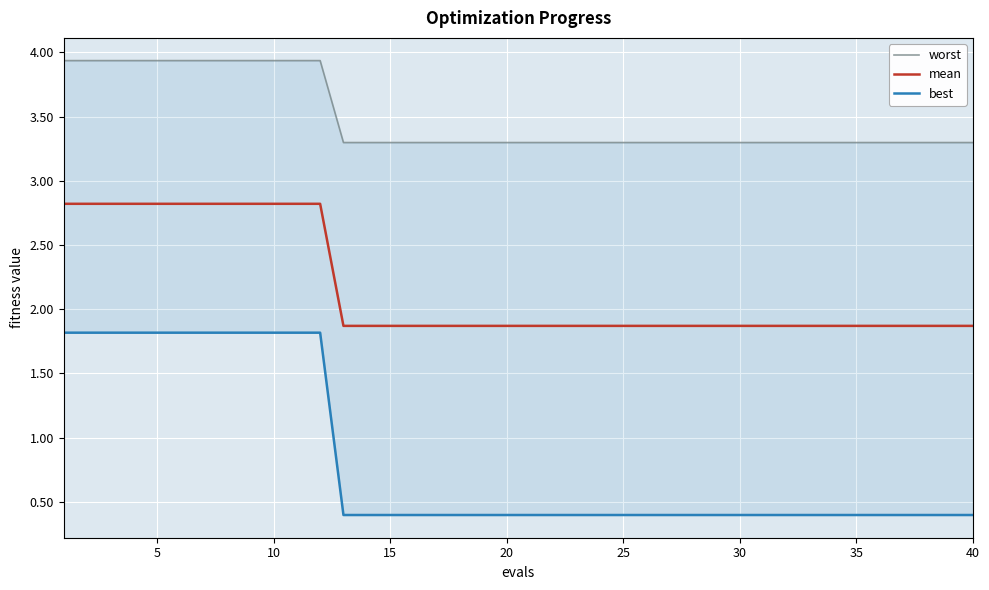

What is the value of the worst point at the 29th from the left?

3.3